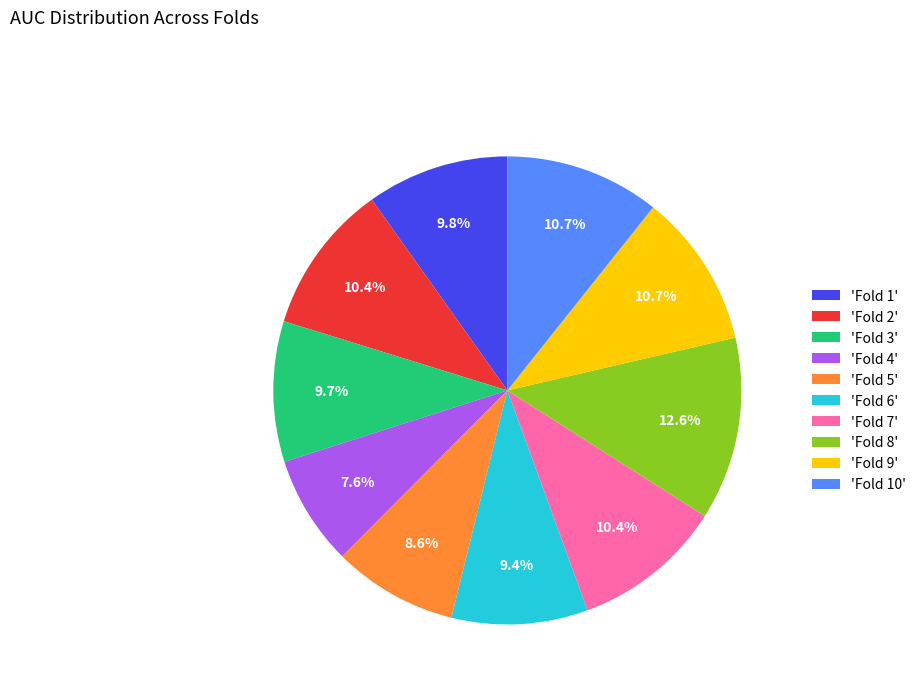

What is the largest slice in the pie chart?

'Fold 8'